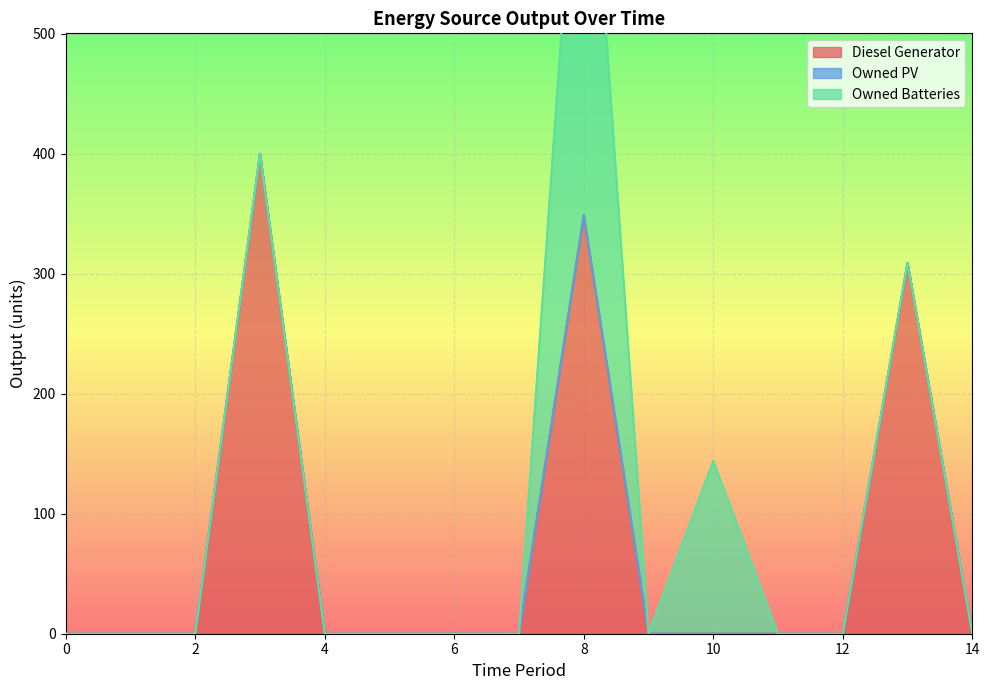

At how many categories does at least one series exceed 151?

3